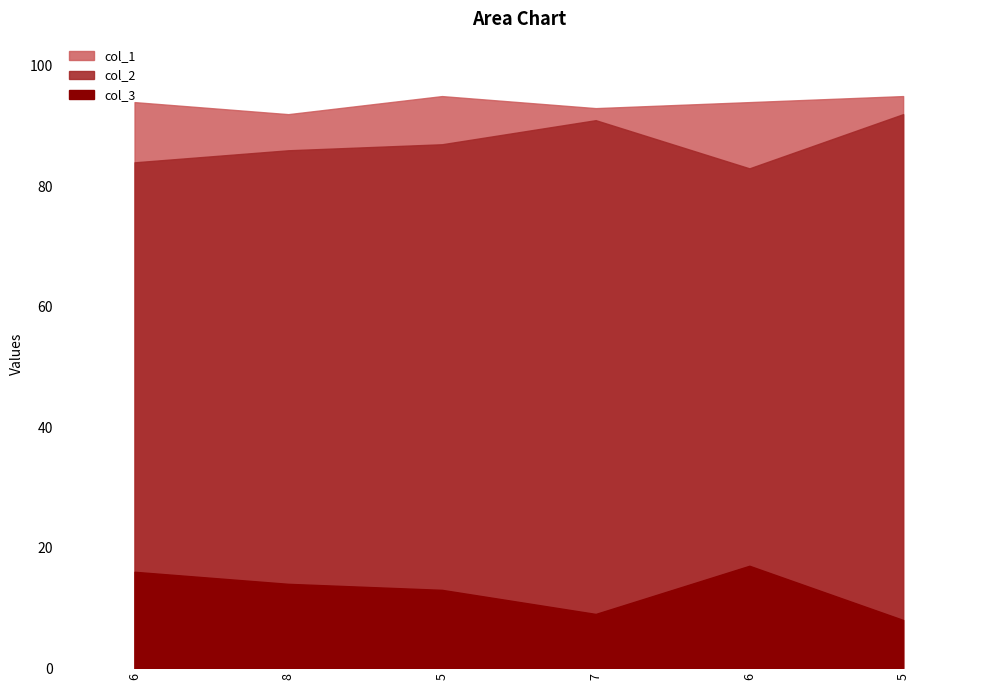

At which label does col_1 first exceed 94?

5